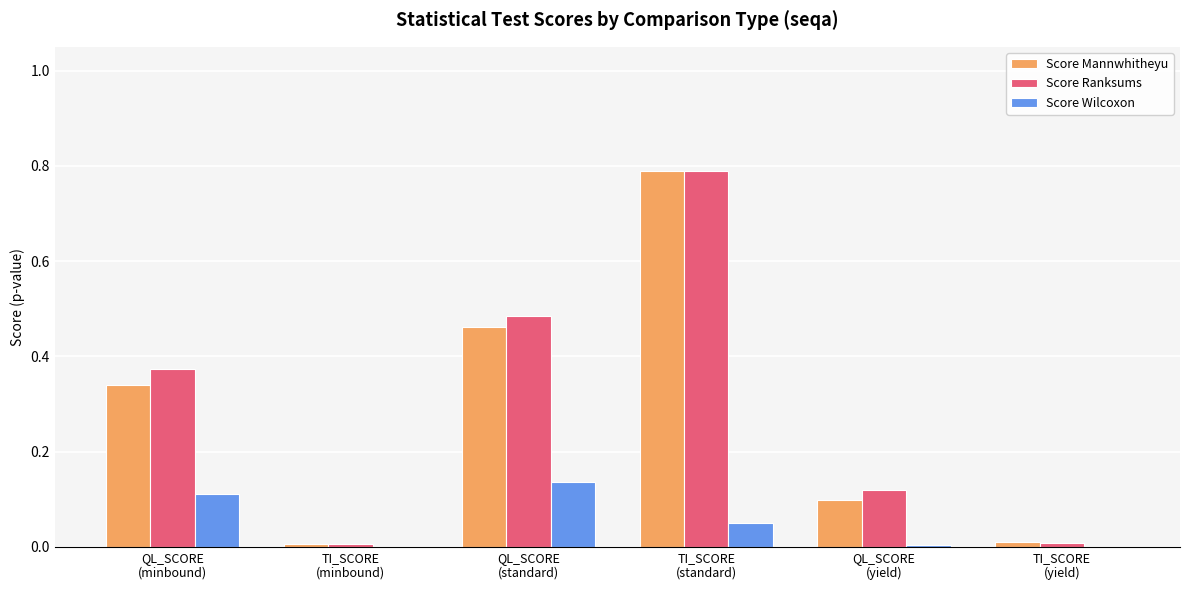

What is the sum of all Score Mannwhitheyu values?

1.7